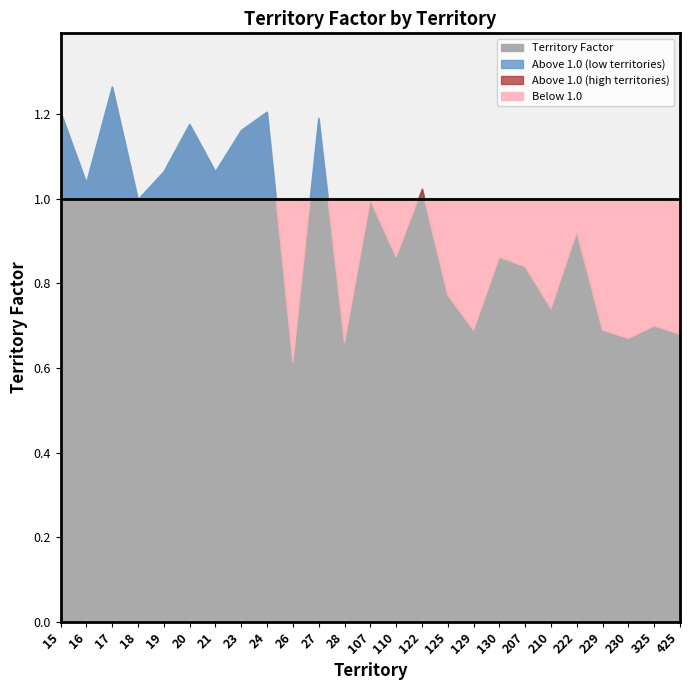

How many interior local peaks (higher than both neighbors) does the data have?

9